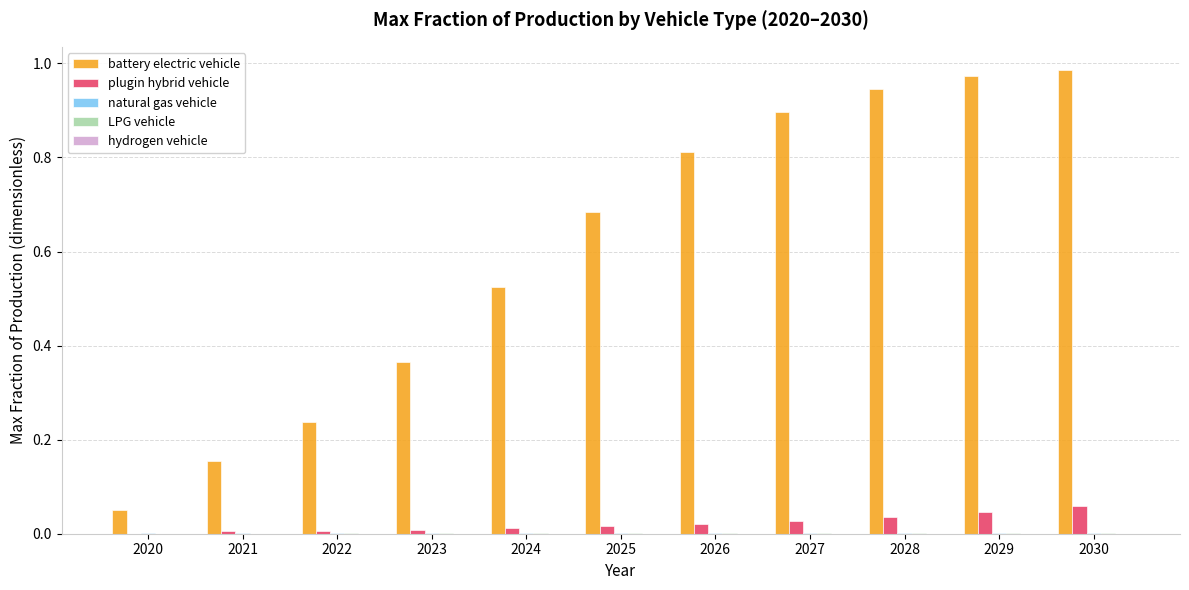

Which series has the largest total across all categories?

battery electric vehicle